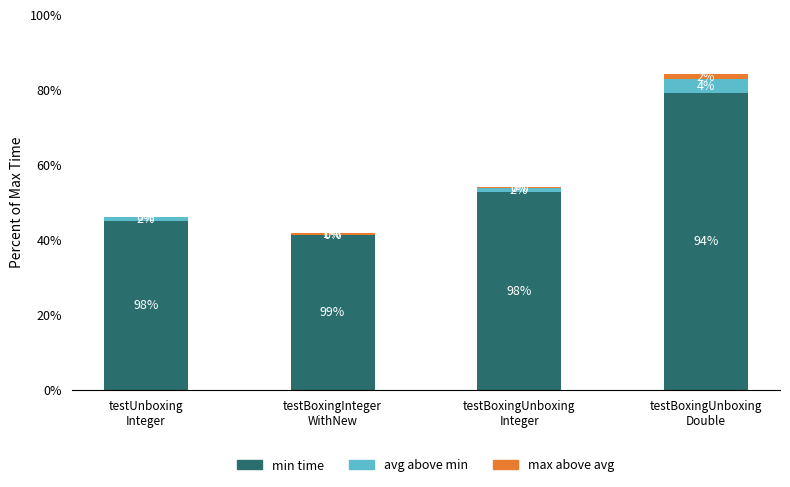

What are all the series names shown in the legend?

min time, avg above min, max above avg